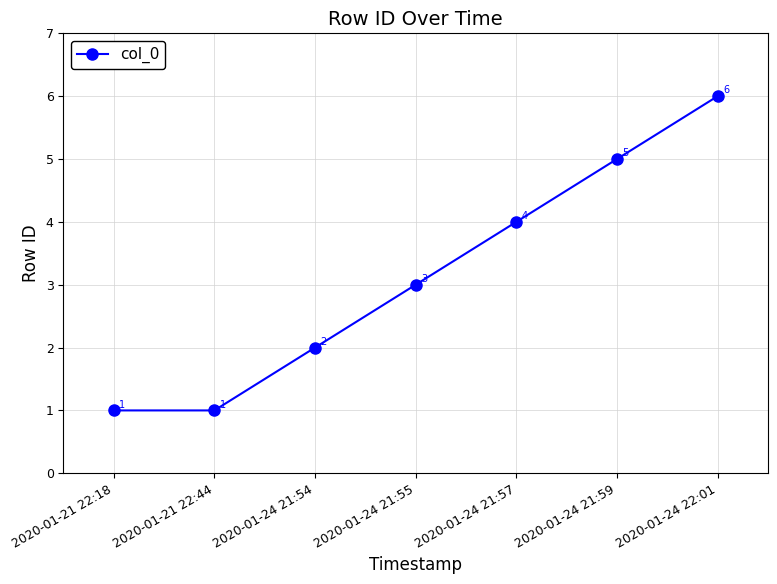

Is this an area chart (filled region under the line)?

No